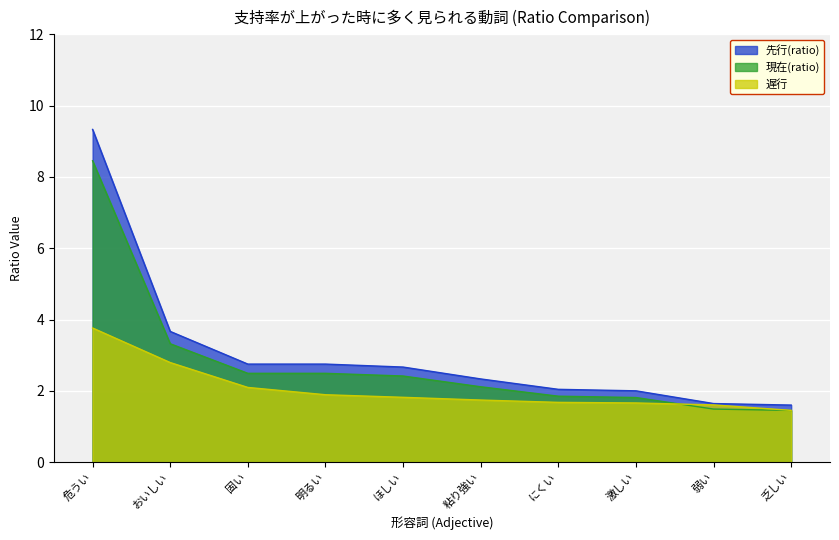

True or false: 先行(ratio) and 遅行_安い intersect in this chart.

False